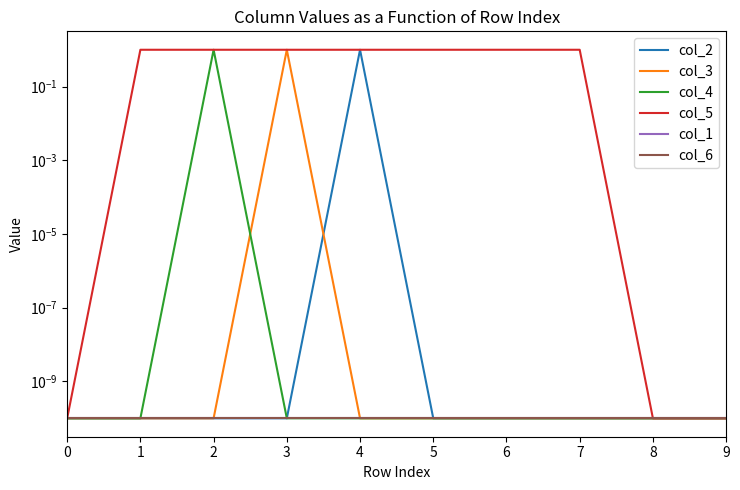

Reading left to right, list all the values displayed in this chart.

col_2: 0=0.0	1=0.0	2=0.0	3=0.0	4=1.0	5=0.0	6=0.0	7=0.0	8=0.0	9=0.0
col_3: 0=0.0	1=0.0	2=0.0	3=1.0	4=0.0	5=0.0	6=0.0	7=0.0	8=0.0	9=0.0
col_4: 0=0.0	1=0.0	2=1.0	3=0.0	4=0.0	5=0.0	6=0.0	7=0.0	8=0.0	9=0.0
col_5: 0=0.0	1=1.0	2=1.0	3=1.0	4=1.0	5=1.0	6=1.0	7=1.0	8=0.0	9=0.0
col_1: 0=0.0	1=0.0	2=0.0	3=0.0	4=0.0	5=0.0	6=0.0	7=0.0	8=0.0	9=0.0
col_6: 0=0.0	1=0.0	2=0.0	3=0.0	4=0.0	5=0.0	6=0.0	7=0.0	8=0.0	9=0.0